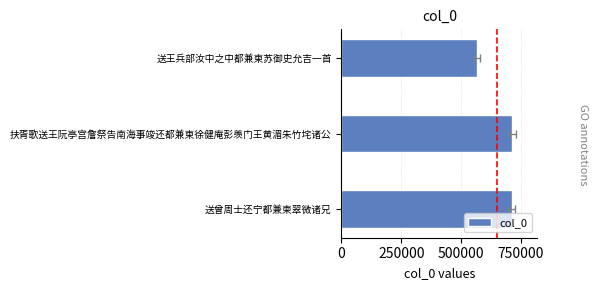

How many data points does each series have?

3